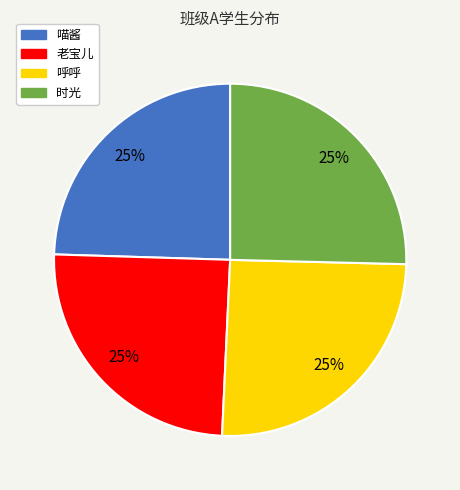

Is 喵酱 the majority of the pie?

No